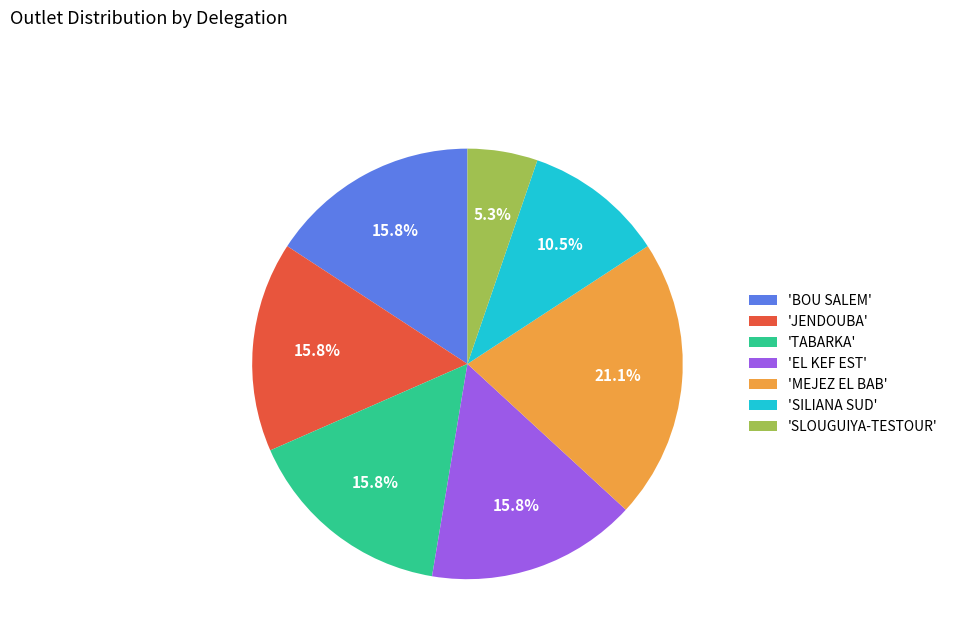

Which has a higher value, 'JENDOUBA' or 'SLOUGUIYA-TESTOUR'?

'JENDOUBA'